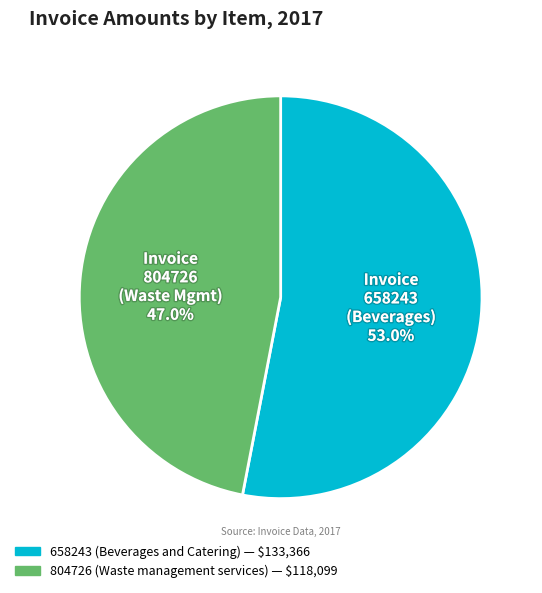

Approximately how many times larger is the value at 804726 (Waste management services) compared to 658243 (Beverages and Catering)?

0.9